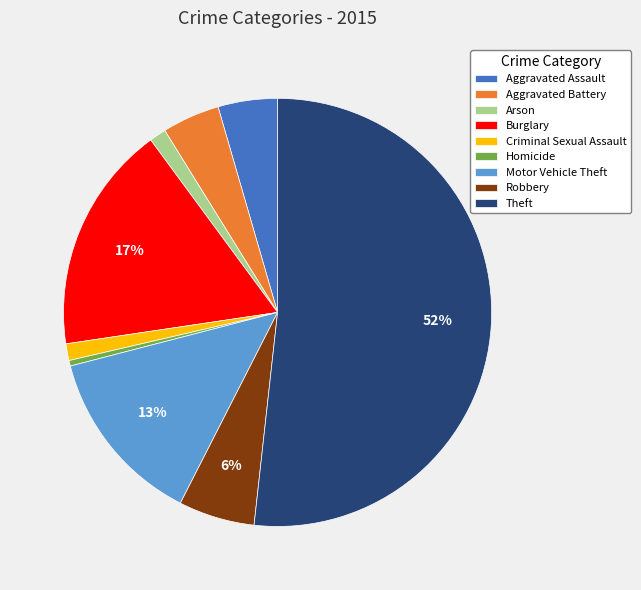

How many segments does this pie chart have?

9